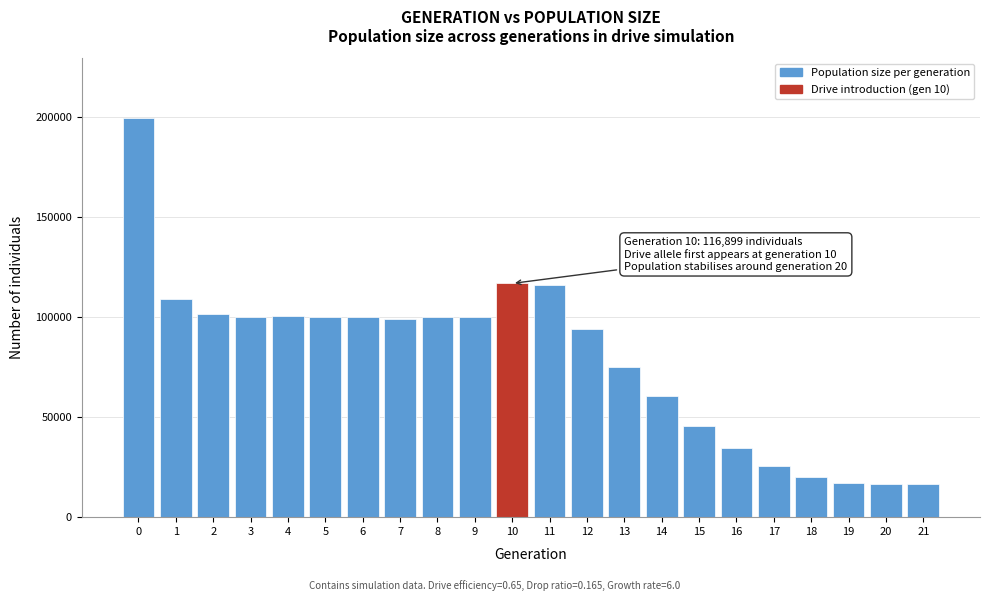

What is the value of the 3rd bar from the left?

101642